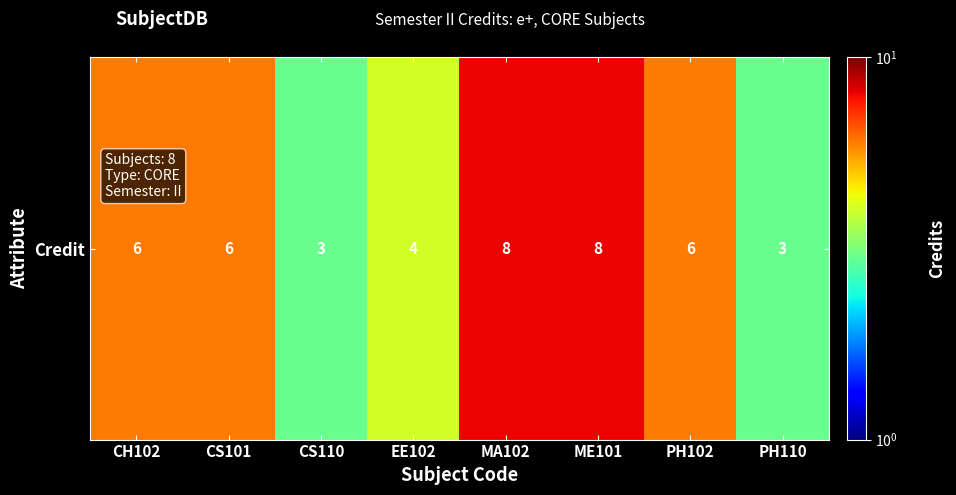

What is the average value?

6